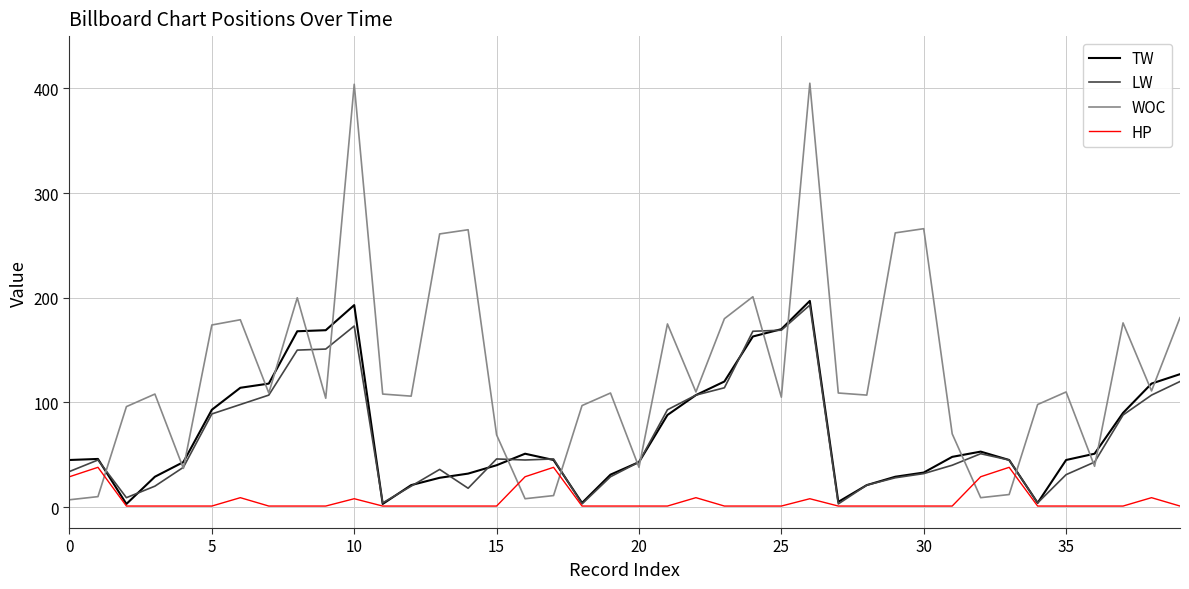

Which series has the largest range (max minus min)?

WOC